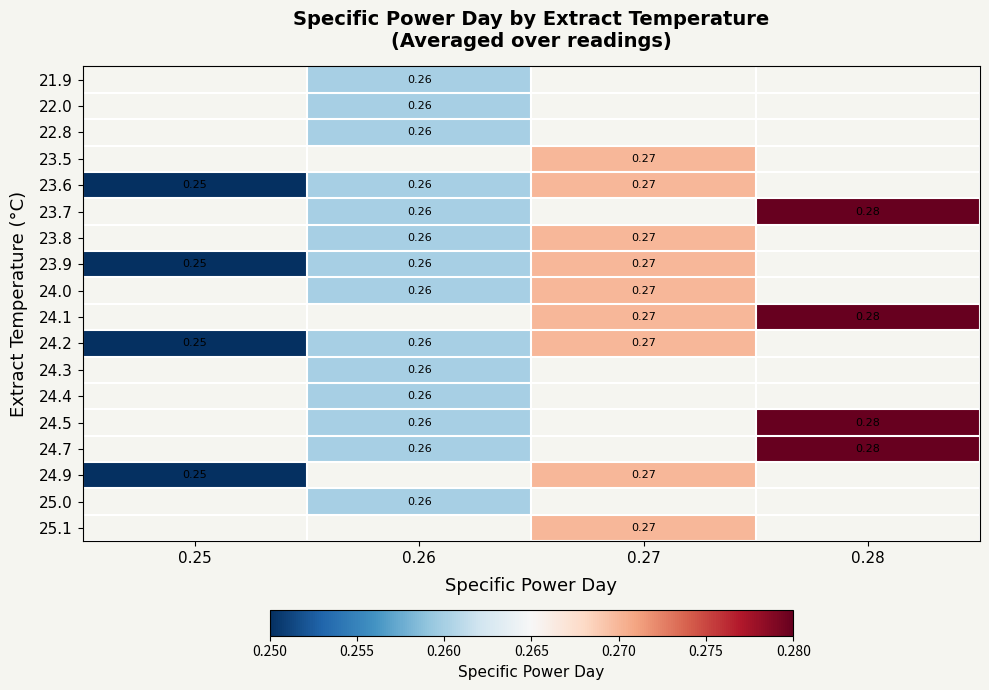

Is the value of 24.2 at 0.26 greater than the value of 23.5 at 0.27?

No